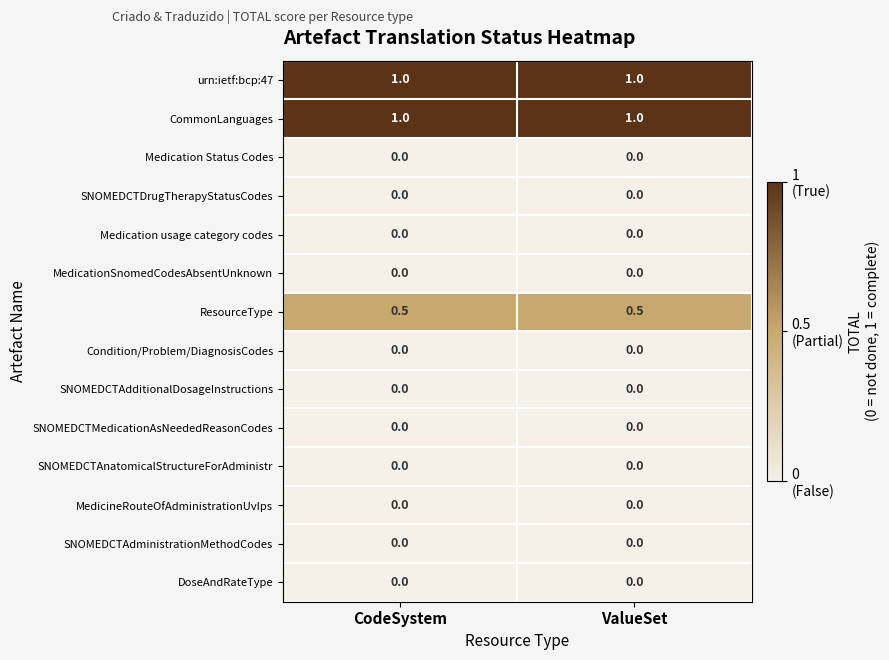

Count the number of categories in the chart.

2